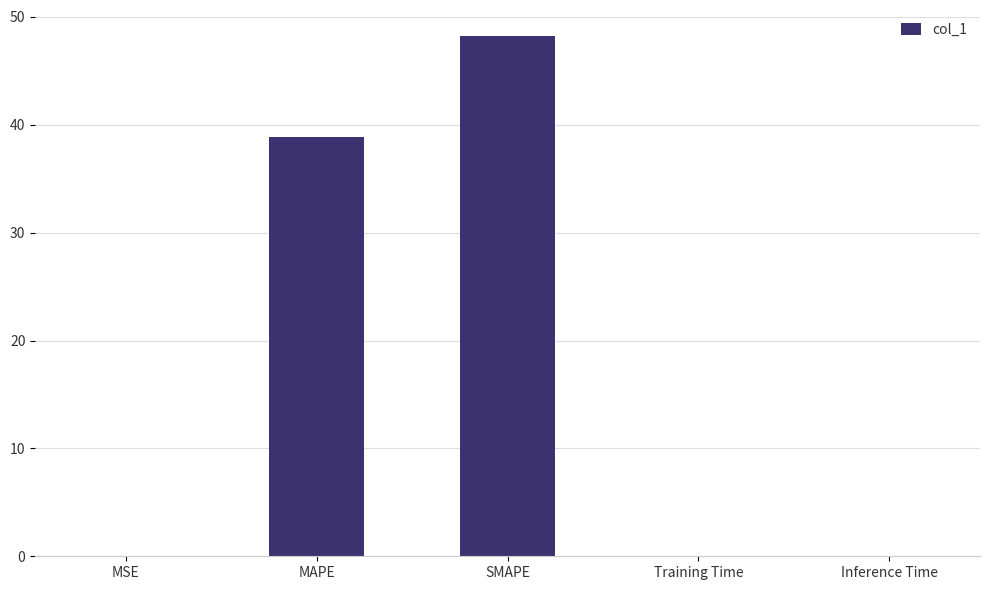

Where is the data nearest to the value 24?

MAPE